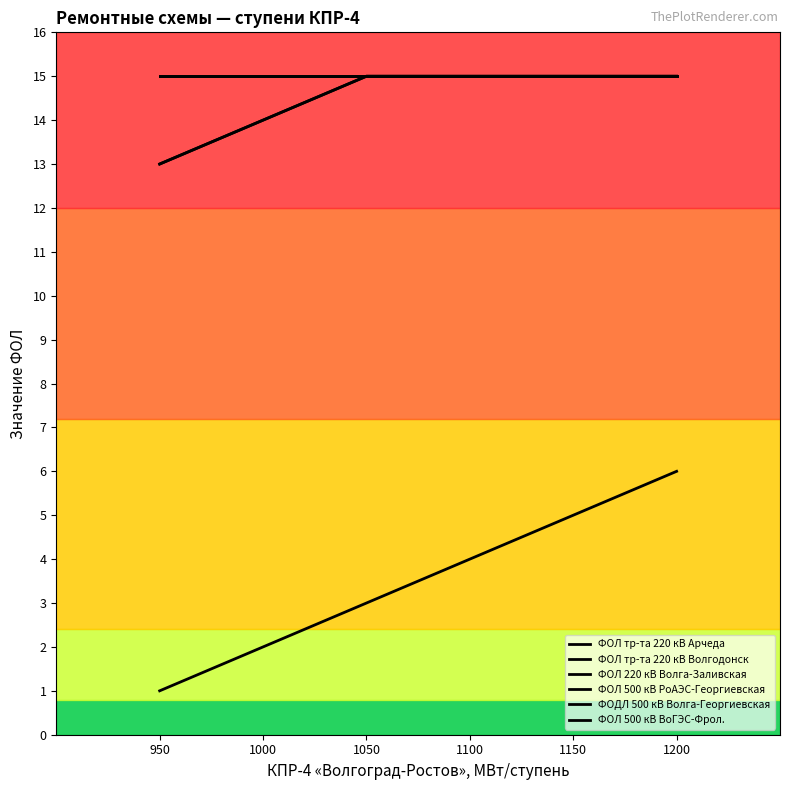

What is the difference between the highest and lowest values at 1000?

13